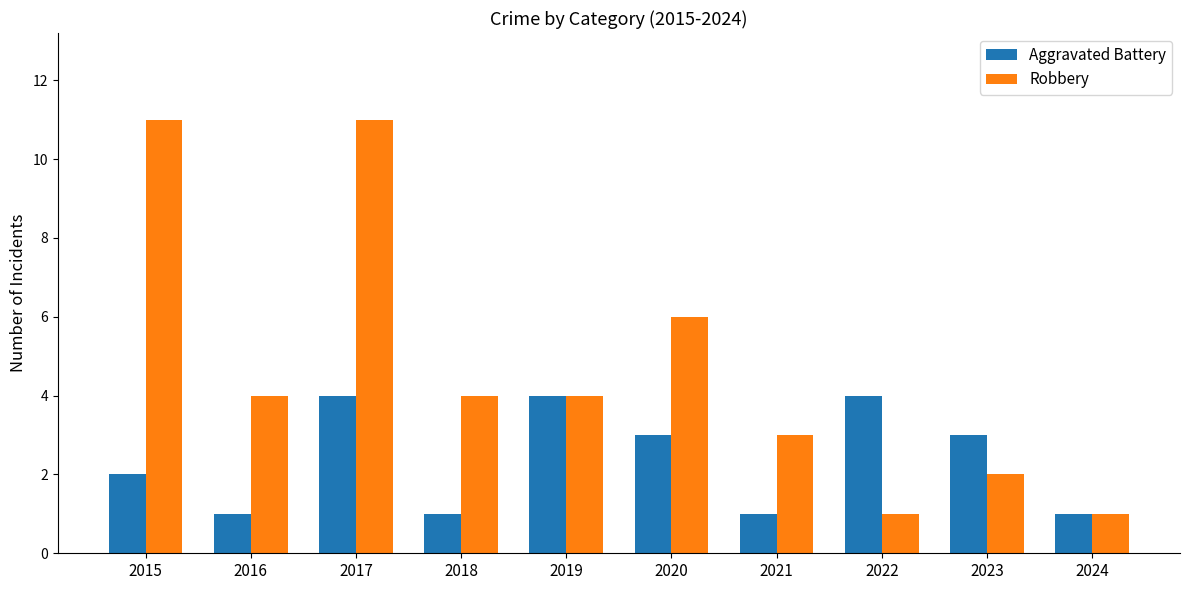

The Aggravated Battery series shows 2 at 2024. True or false?

False